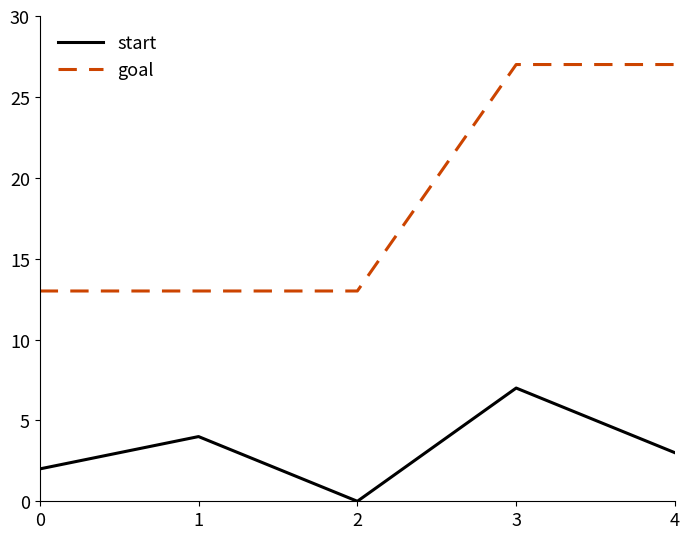

True or false: start and goal cross at least once.

False